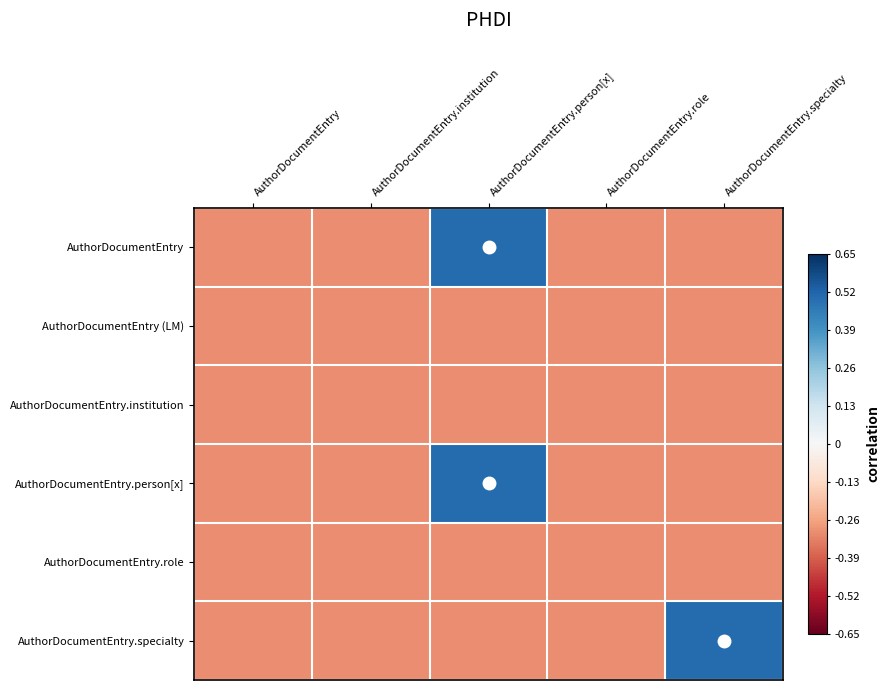

What is the total value across all series at AuthorDocumentEntry.person[x]?

-0.2